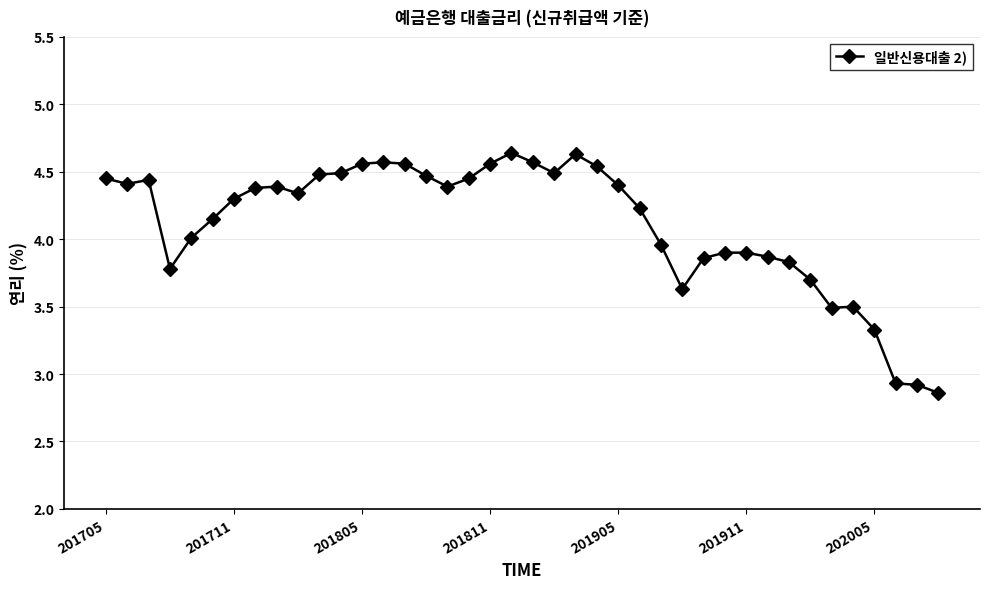

True or false: there are more than 1 points higher than both neighbors.

True